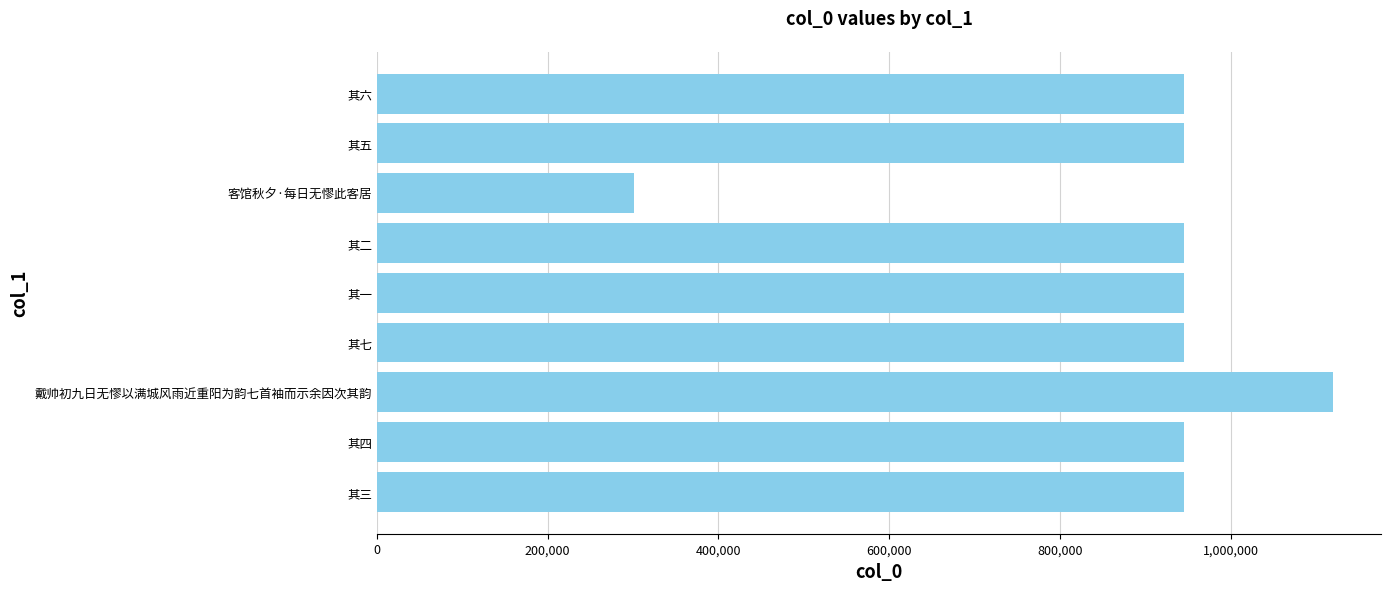

Does the chart contain any negative values?

No